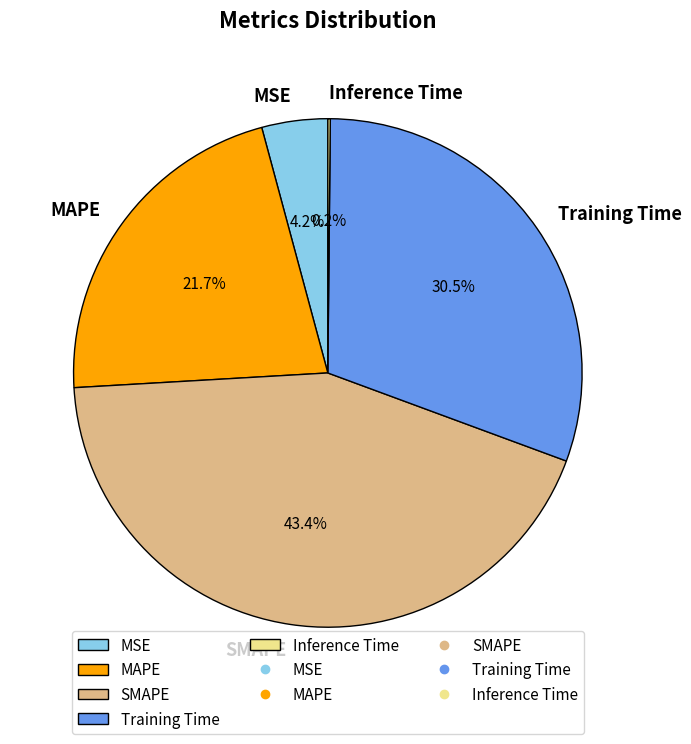

To the nearest percent, what portion does MSE represent?

4%